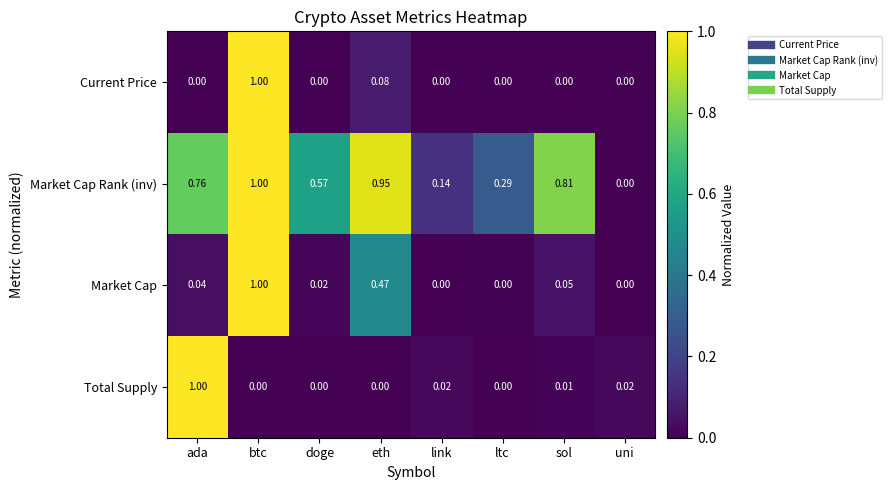

At which label does Total Supply reach its peak?

ada